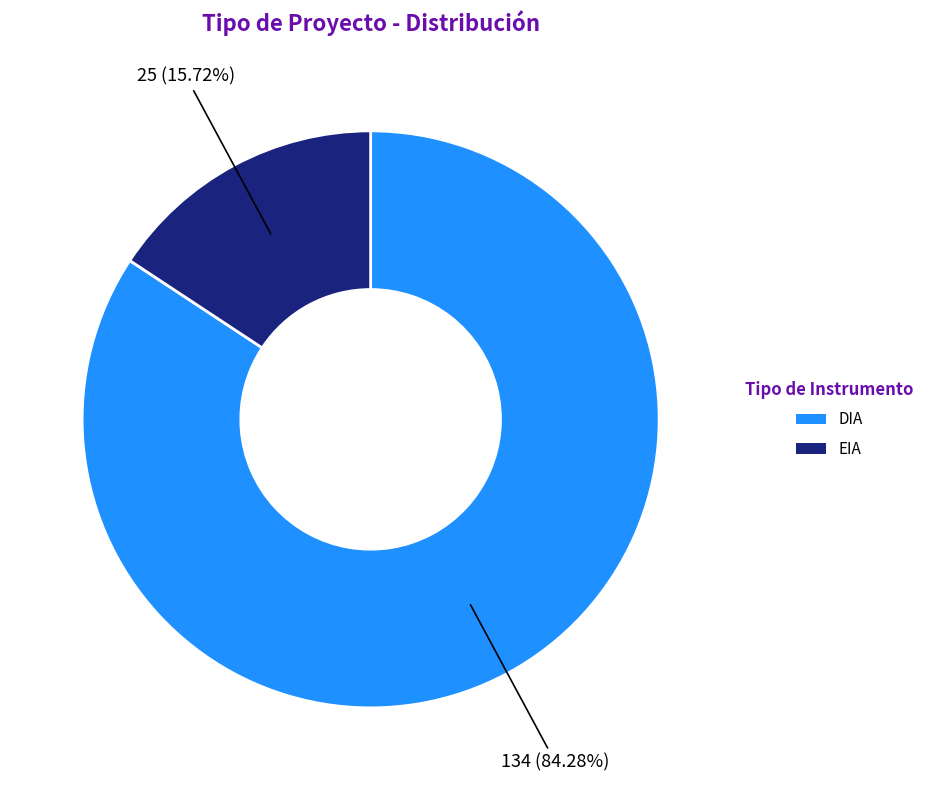

Is it true that EIA is 16% of the pie?

True